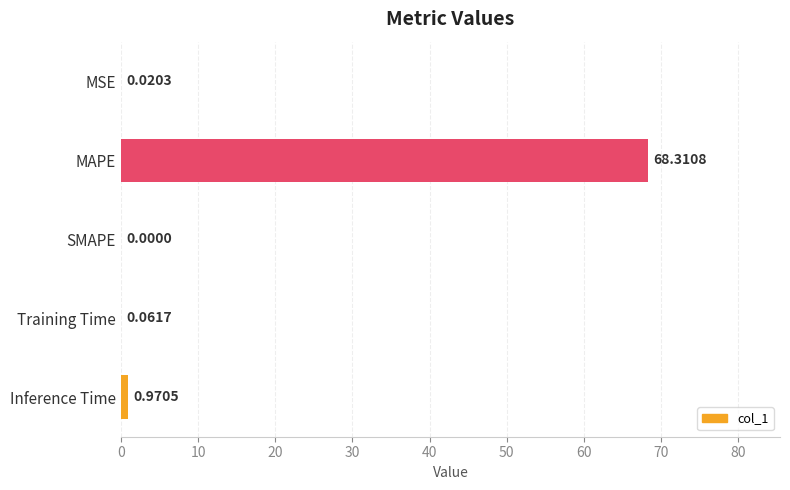

What is the sum of all values?

69.4